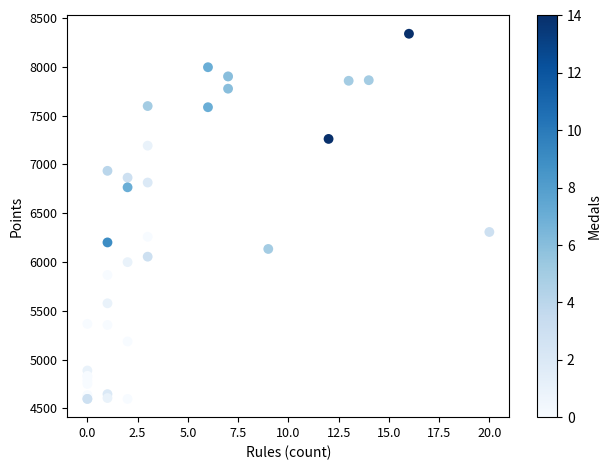

What Y value in the scatter plot is closest to 6468?

6308